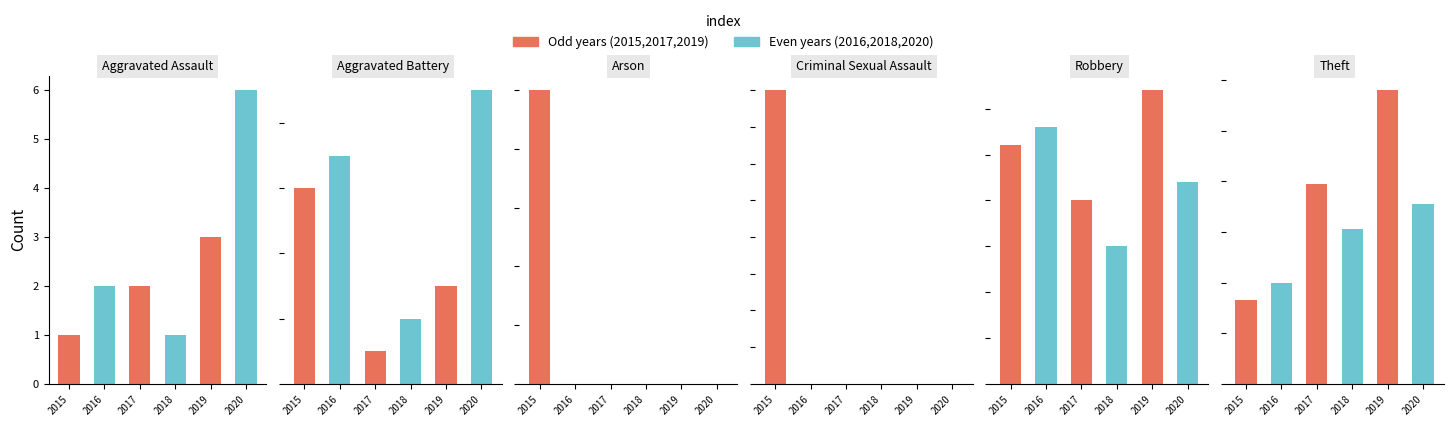

The value of 2016 at Theft is 40. True or false?

True